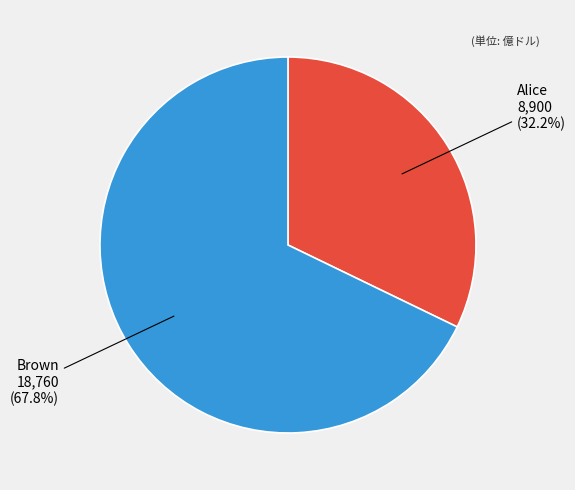

To the nearest percent, what portion does Brown represent?

68%